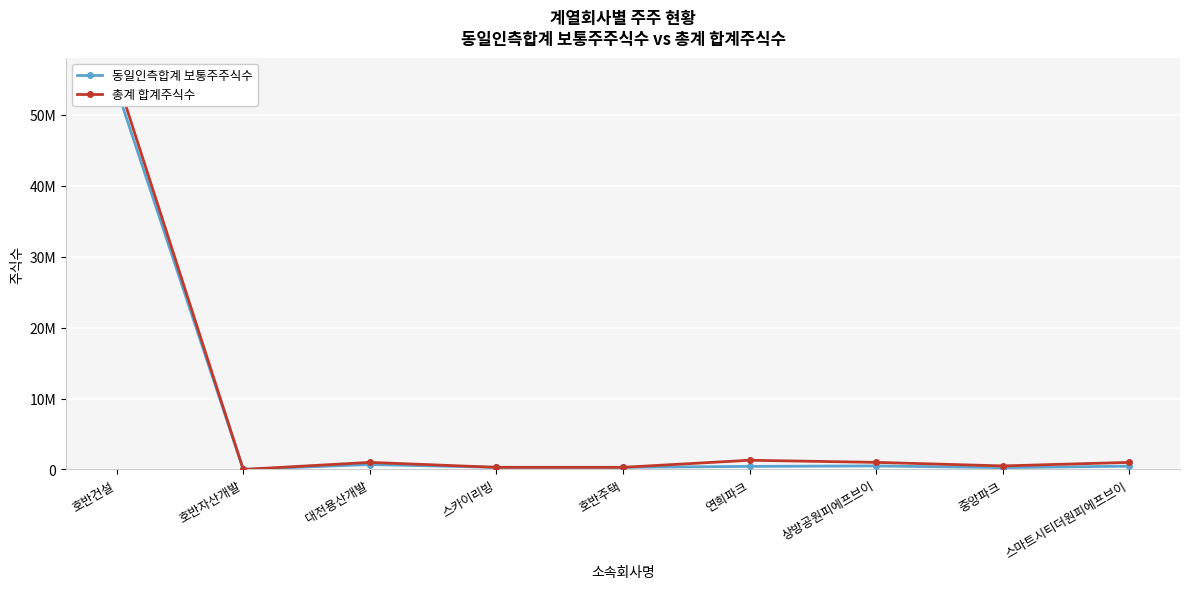

How many interior local peaks does the 총계 합계주식수 series have?

2